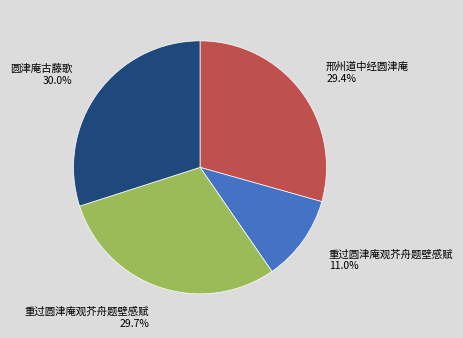

Does any single category account for the majority?

No